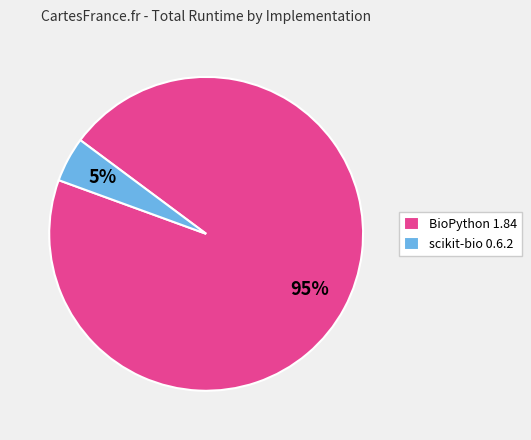

To the nearest percent, what is the average slice percentage?

50%